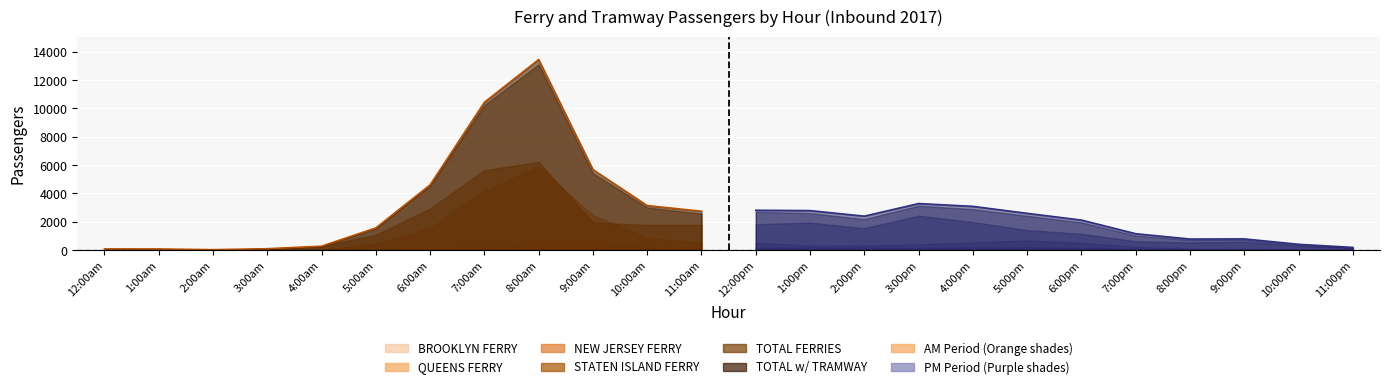

What is the value of the Total w/Tramway (am) point at the 12th from the left?

2743